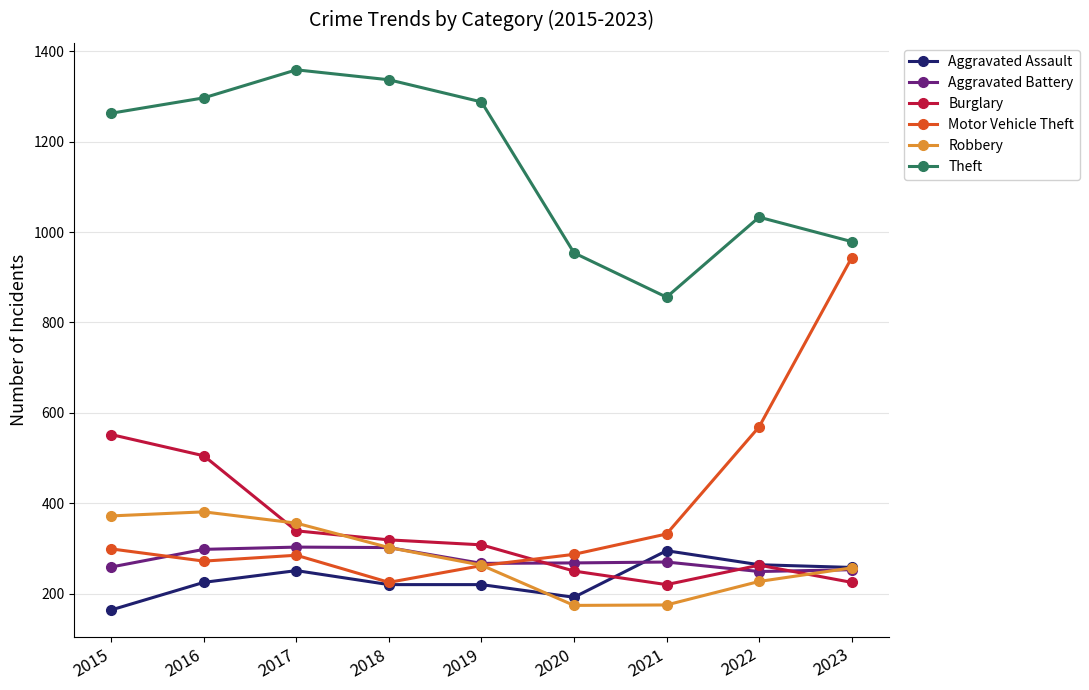

At which label is Motor Vehicle Theft closest to 584?

2022